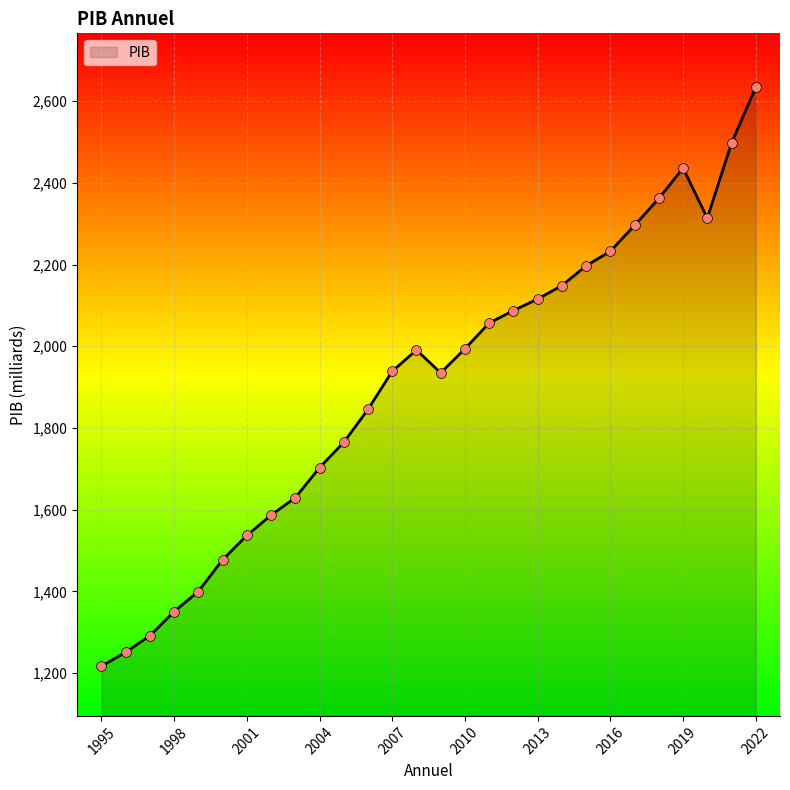

What is the minimum value shown in the chart?

1217.0